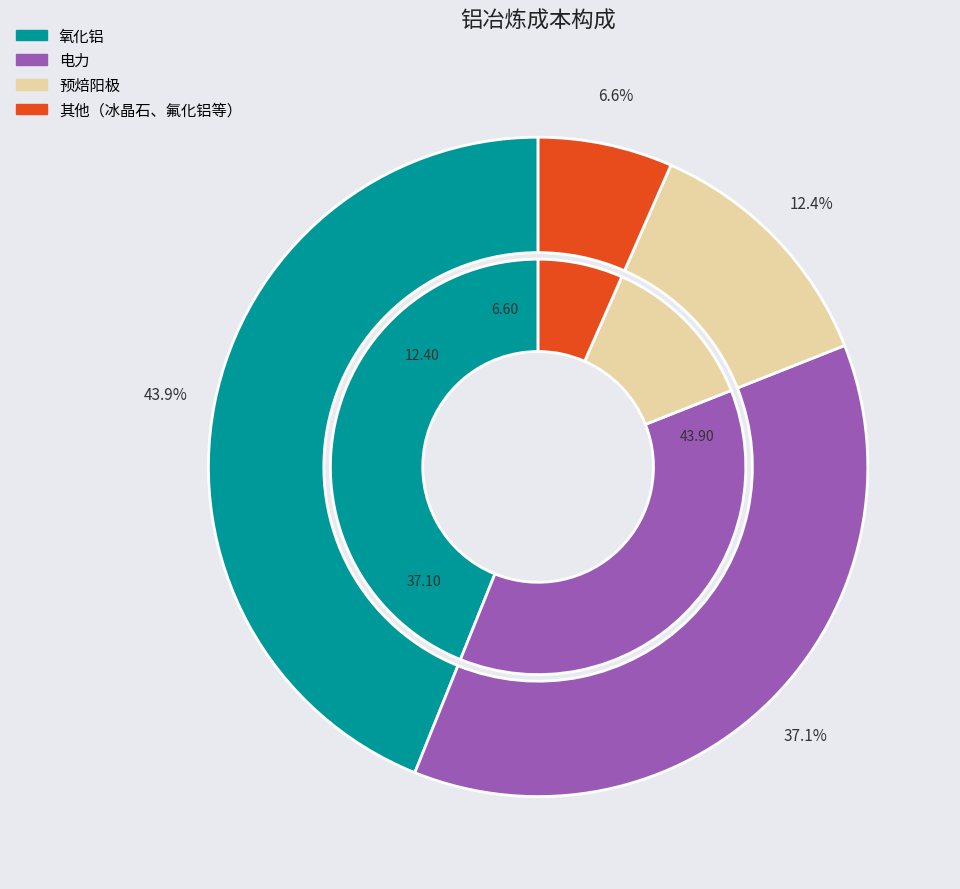

Is it true that 电力 is 37% of the pie?

True